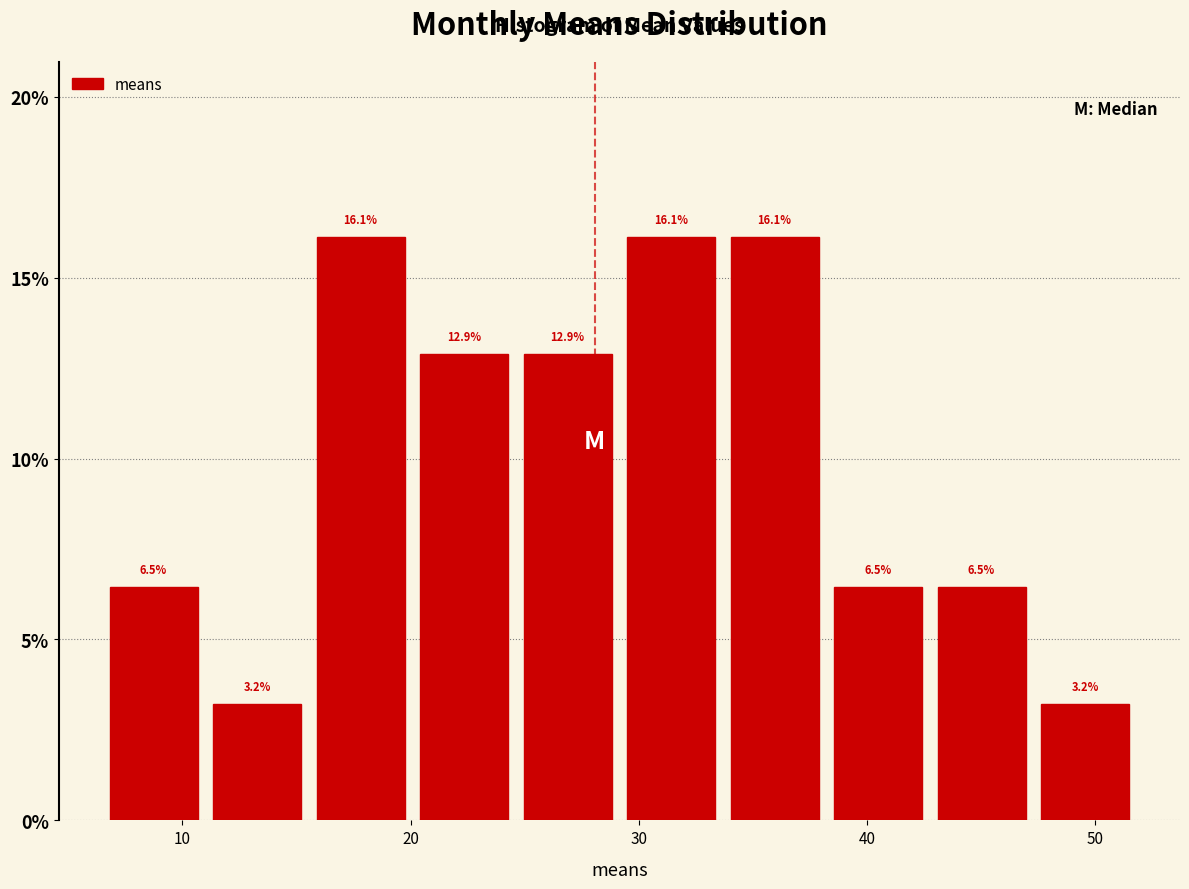

How tall is the bar that spans 11 to 16 on the x-axis? The bar edges are not printed on the chart, so give them approximately, as read against the axis.

3.2